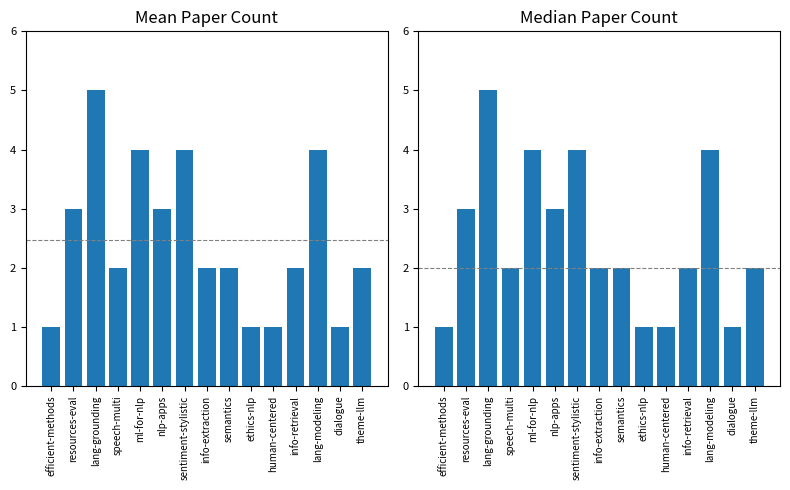

Rank the categories by value from highest to lowest.

lang-grounding, ml-for-nlp, sentiment-stylistic, lang-modeling, resources-eval, nlp-apps, speech-multi, info-extraction, semantics, info-retrieval, theme-llm, efficient-methods, ethics-nlp, human-centered, dialogue